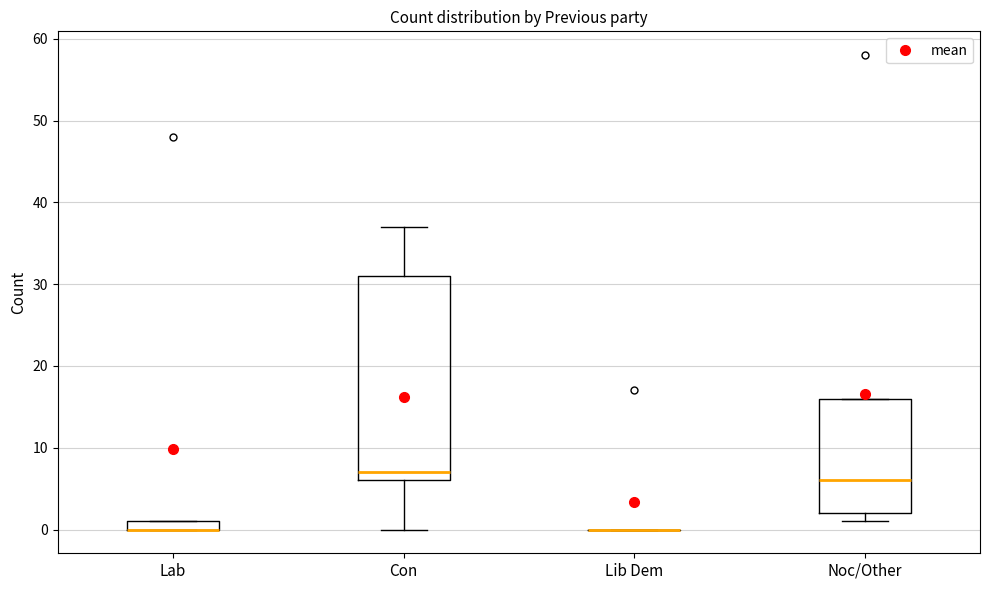

Where does the median line of the box for Con sit on the y-axis? The values are not printed on the chart, so give them approximately, as read against the axis.

7